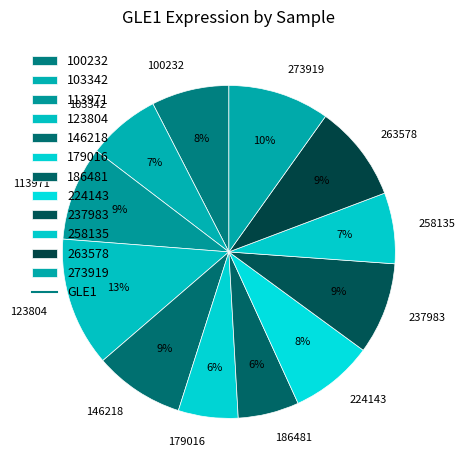

Is it true that 103342 is 7% of the pie?

True